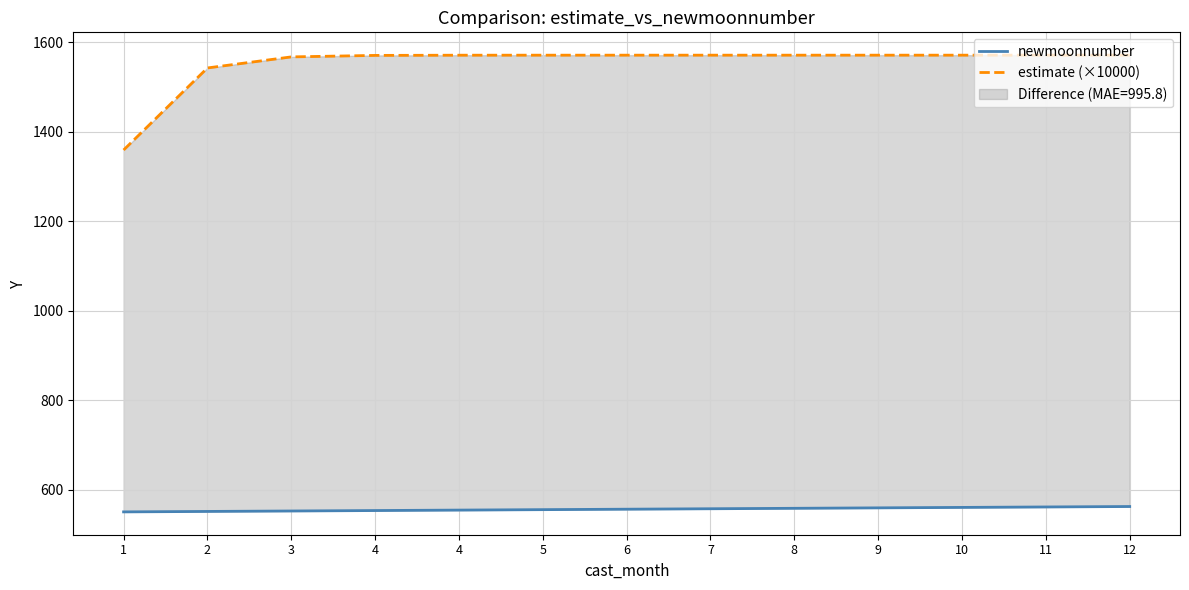

The estimate (×10000) series shows 363.4 at 2. True or false?

False